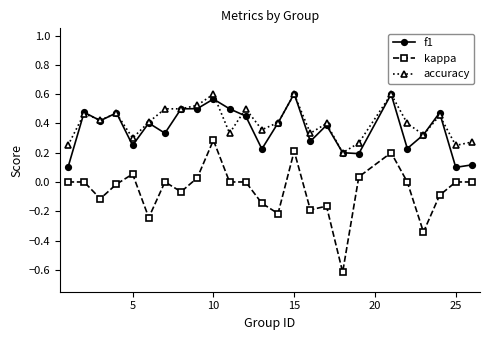

True or false: kappa has more than 2 points higher than both neighbors.

True